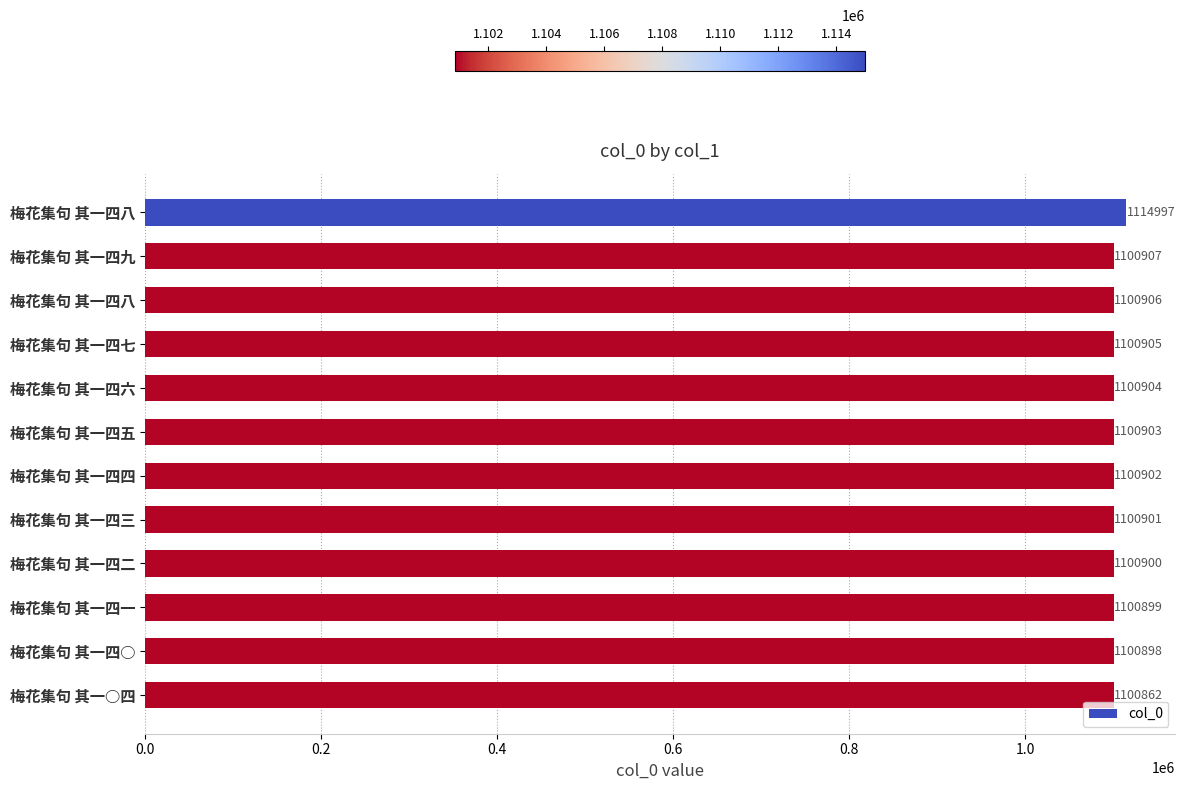

What is the maximum value shown in the chart?

1114997